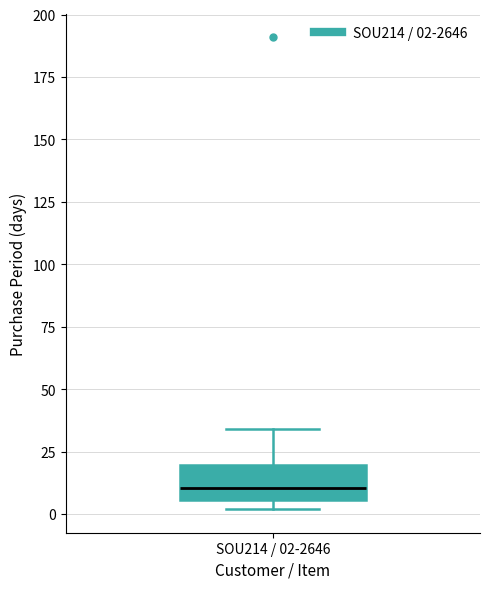

Transcribe this box plot: give where the median line is, the range the box spans, and where the two whiskers end, as read against the y-axis. The values are not printed on the chart, so give them approximately, as read against the axis.

median 10, box 5 to 20, whiskers 0 to 35